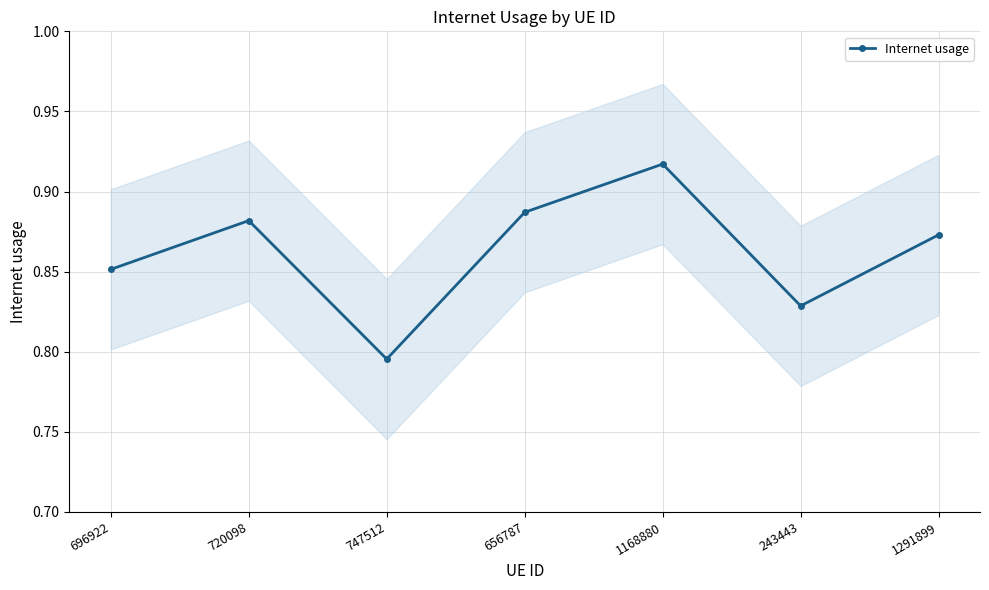

Does the chart have visible grid lines?

Yes